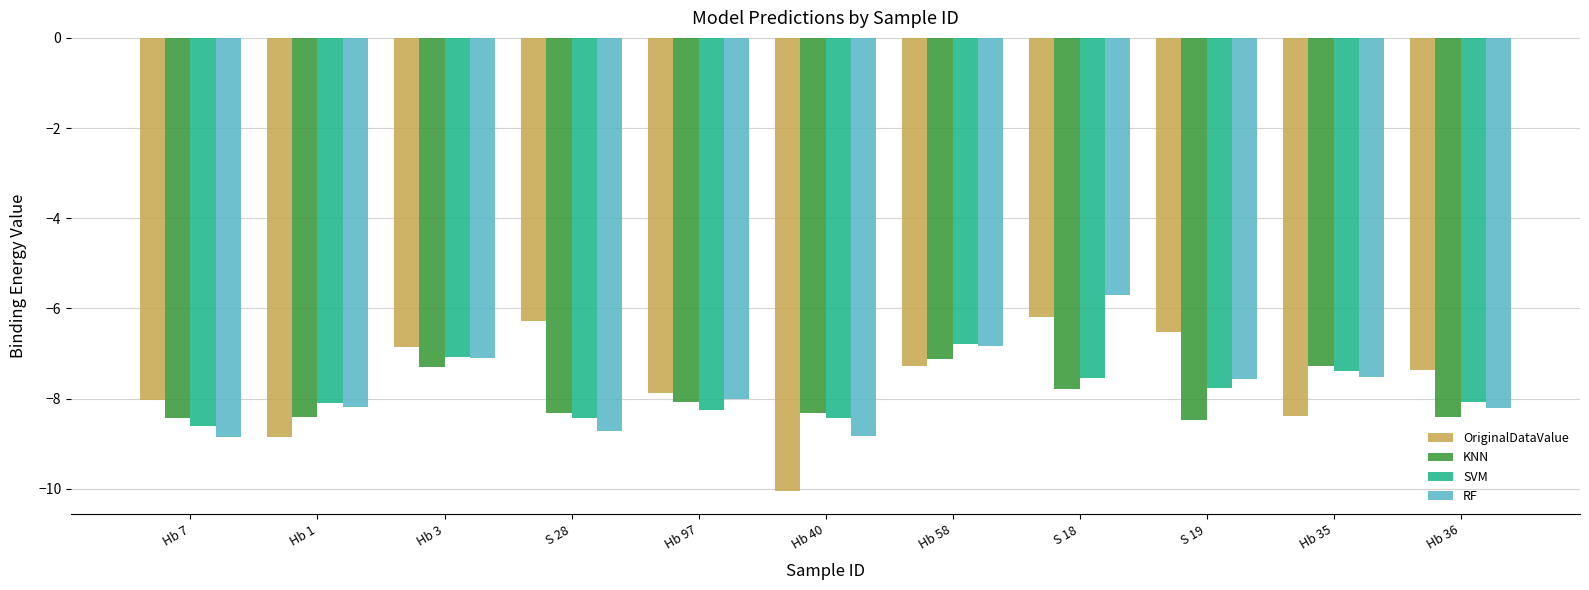

Rank the series at Hb 35 from lowest to highest value.

OriginalDataValue, RF, SVM, KNN